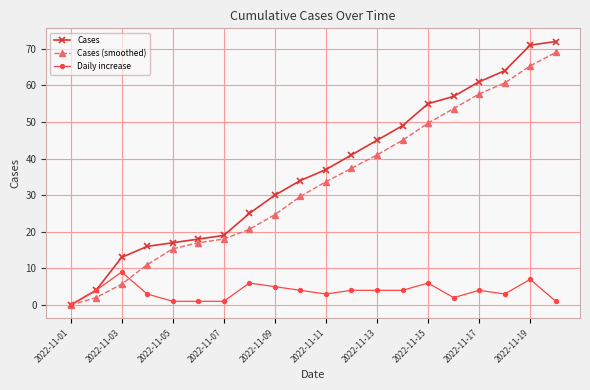

Which series has the widest spread of values?

Cases